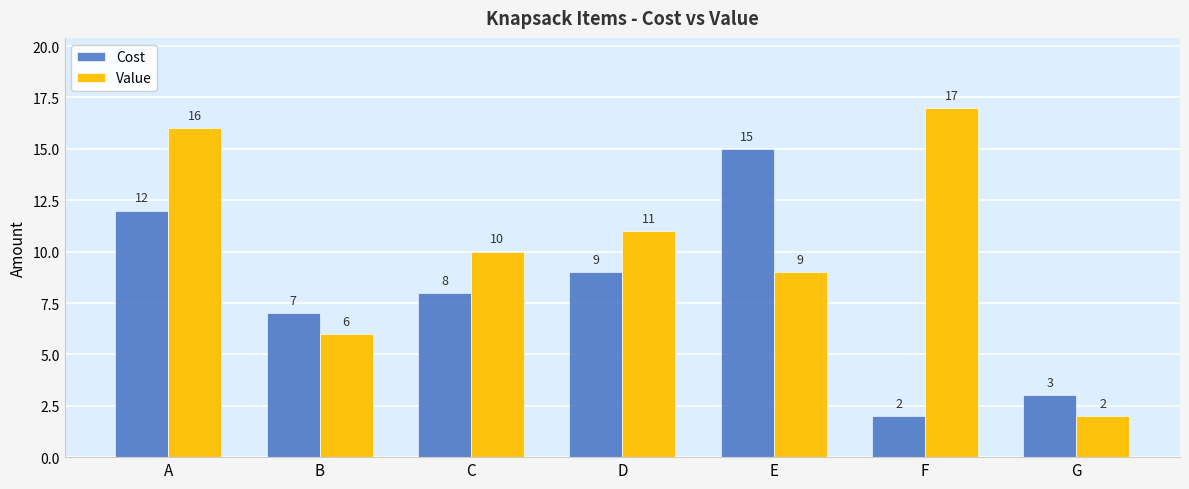

How many groups of bars are there?

7